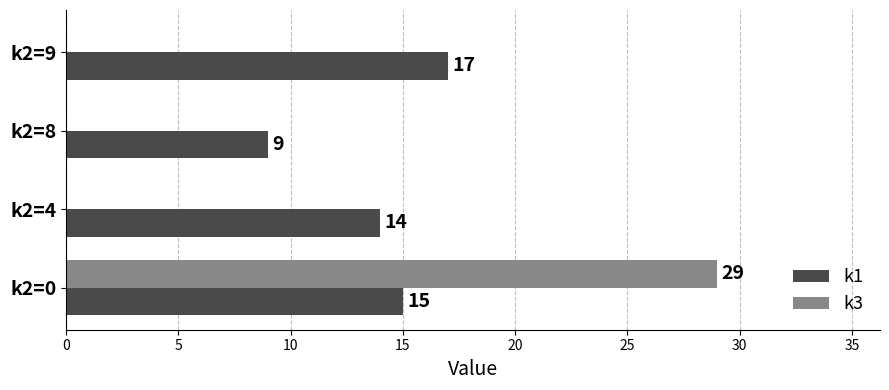

What is the total value across all series at k2=8?

9